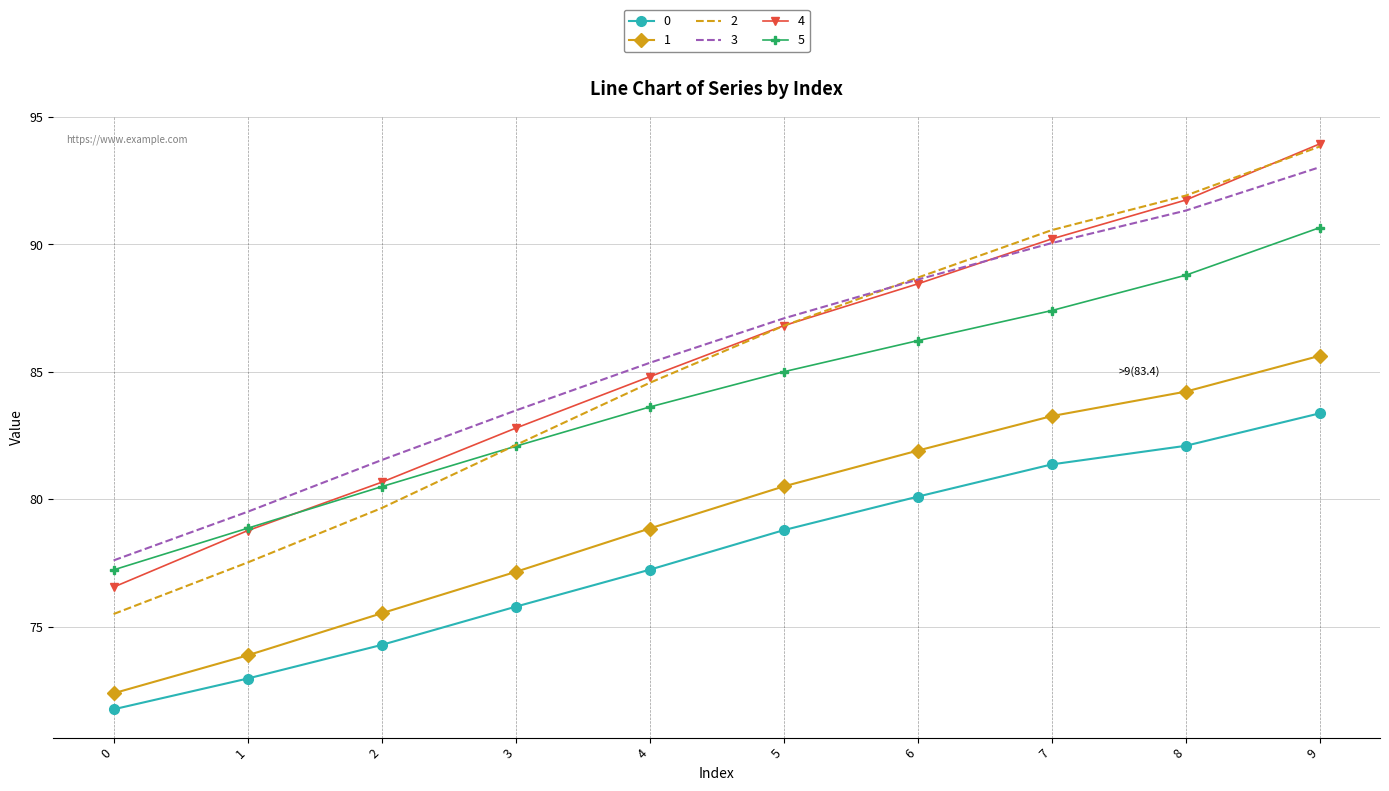

What is the difference between the highest and lowest values at 6?

8.6